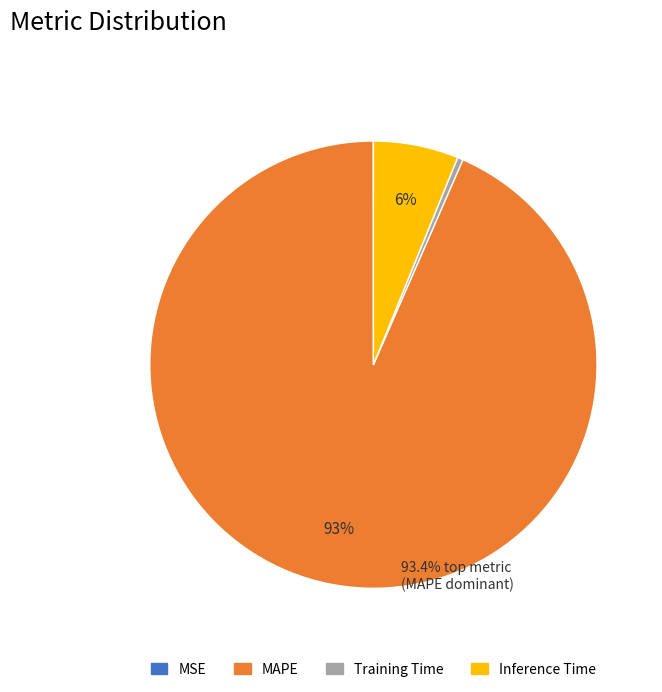

True or false: Training Time accounts for 0% of the total.

True